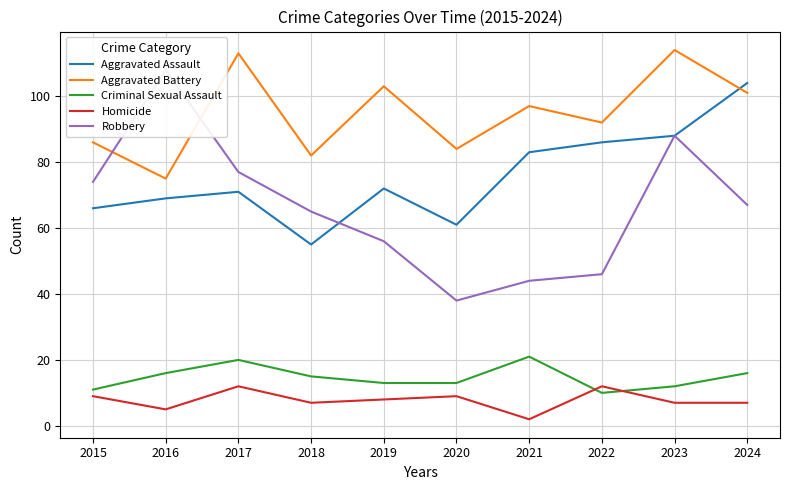

Which series has the widest spread of values?

Robbery